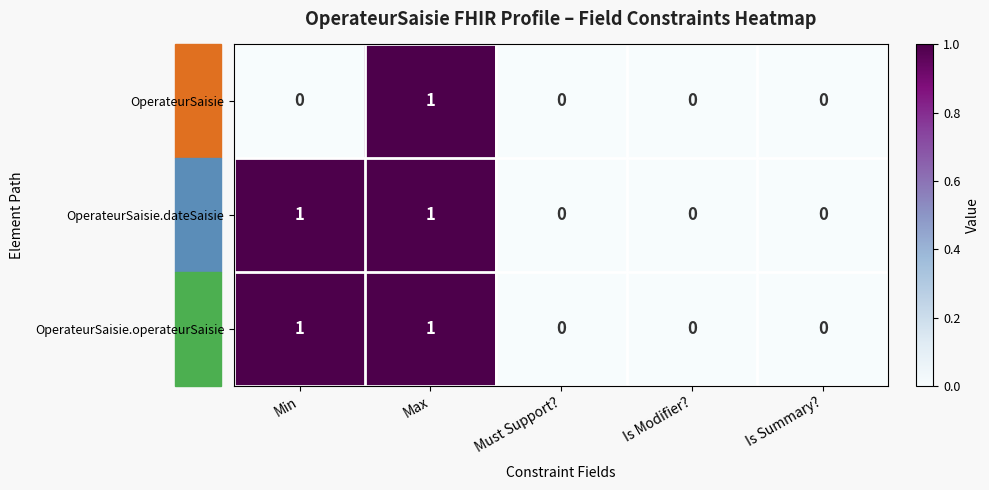

True or false: OperateurSaisie has a value of 1 at Max.

True